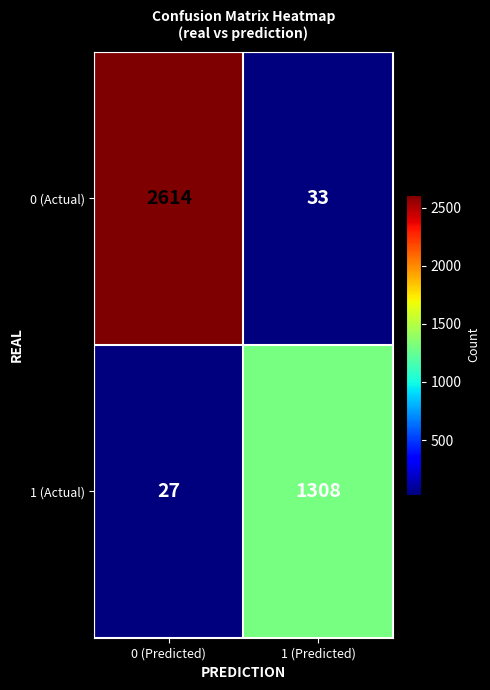

Reading left to right, extract all data points from this chart.

0 (Actual): 2614	33
1 (Actual): 27	1308